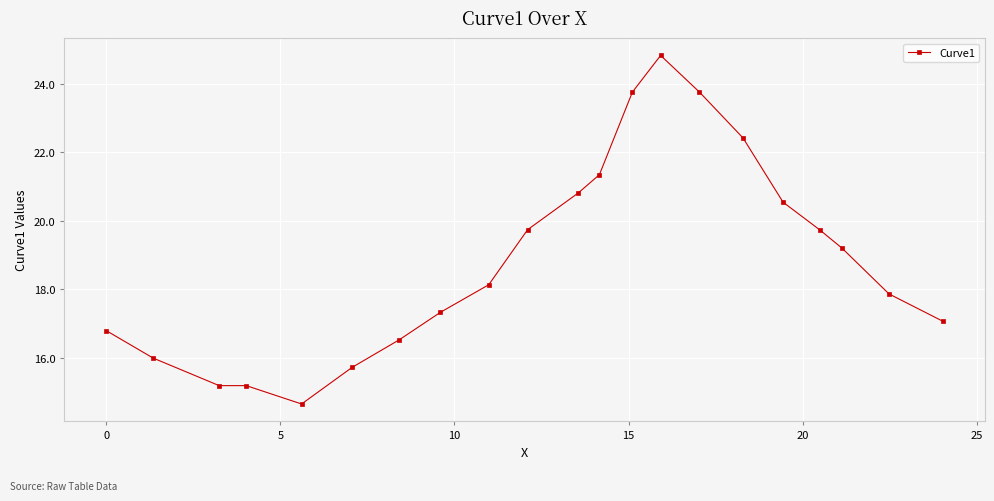

What is the sum of all values?

396.4